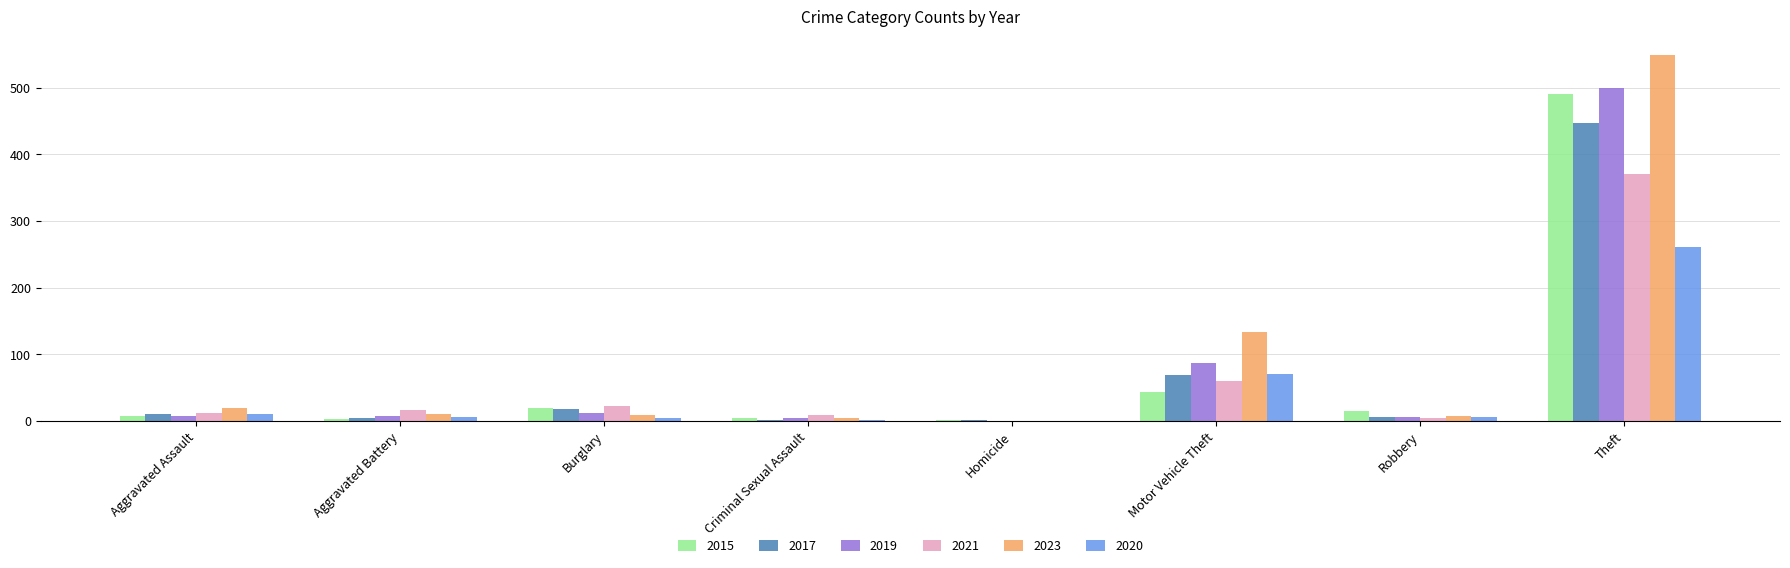

What is the sum of all 2015 values?

584